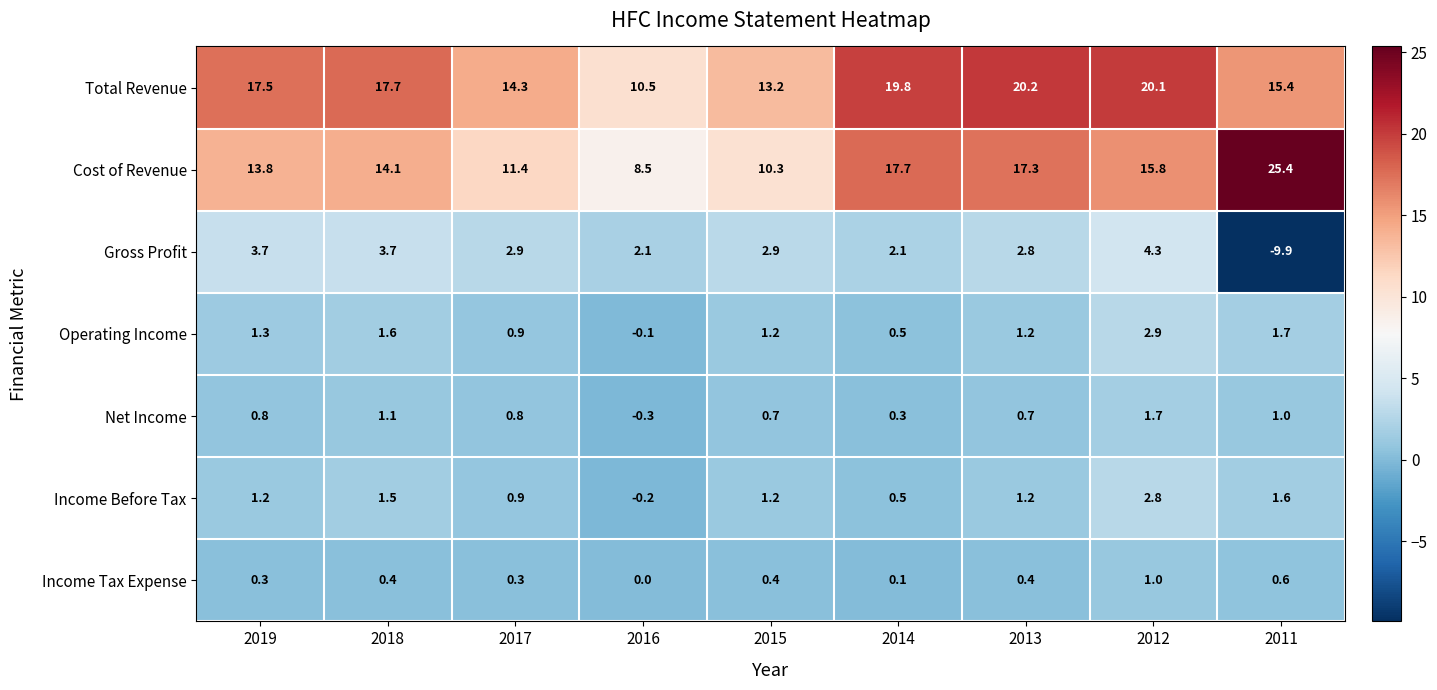

Which label corresponds to the largest value in the chart?

2011